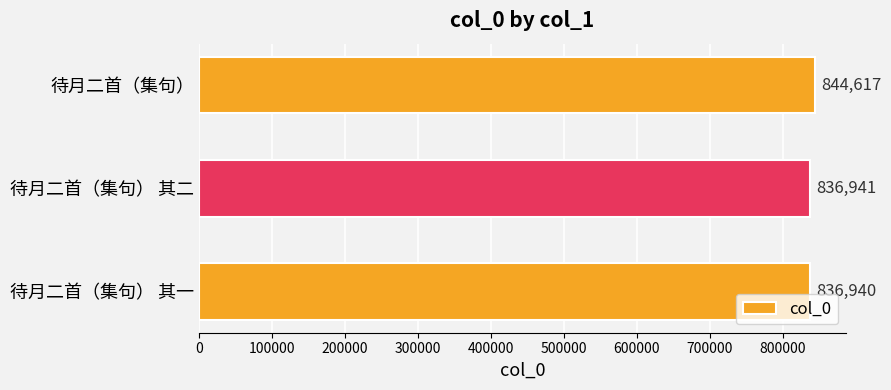

Is it true that the value at 待月二首（集句） 其二 is 1195909?

False